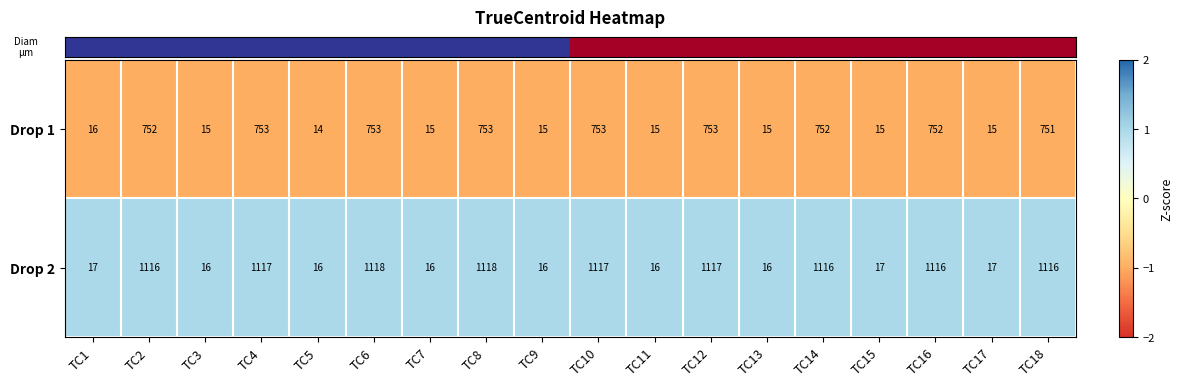

The value of Drop 1 at TC2 is 752. True or false?

True